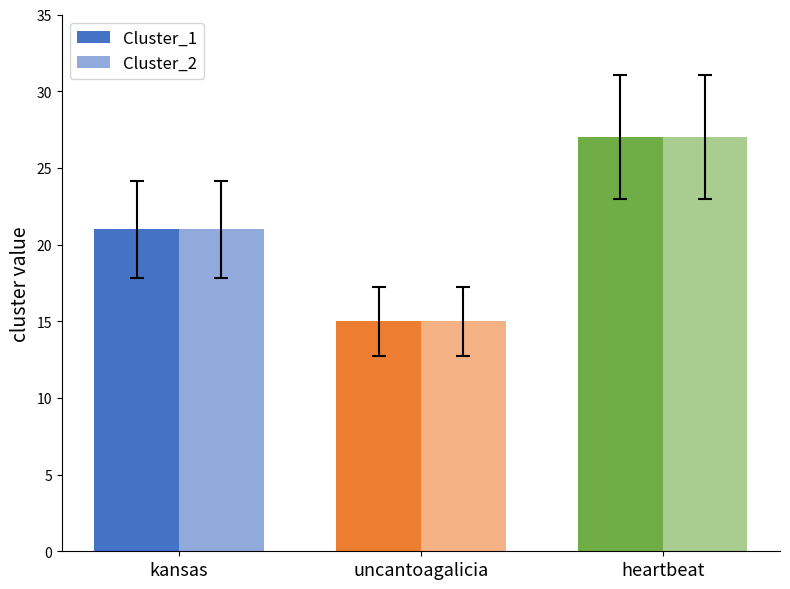

How many data points in Cluster_1 are less than 21?

1